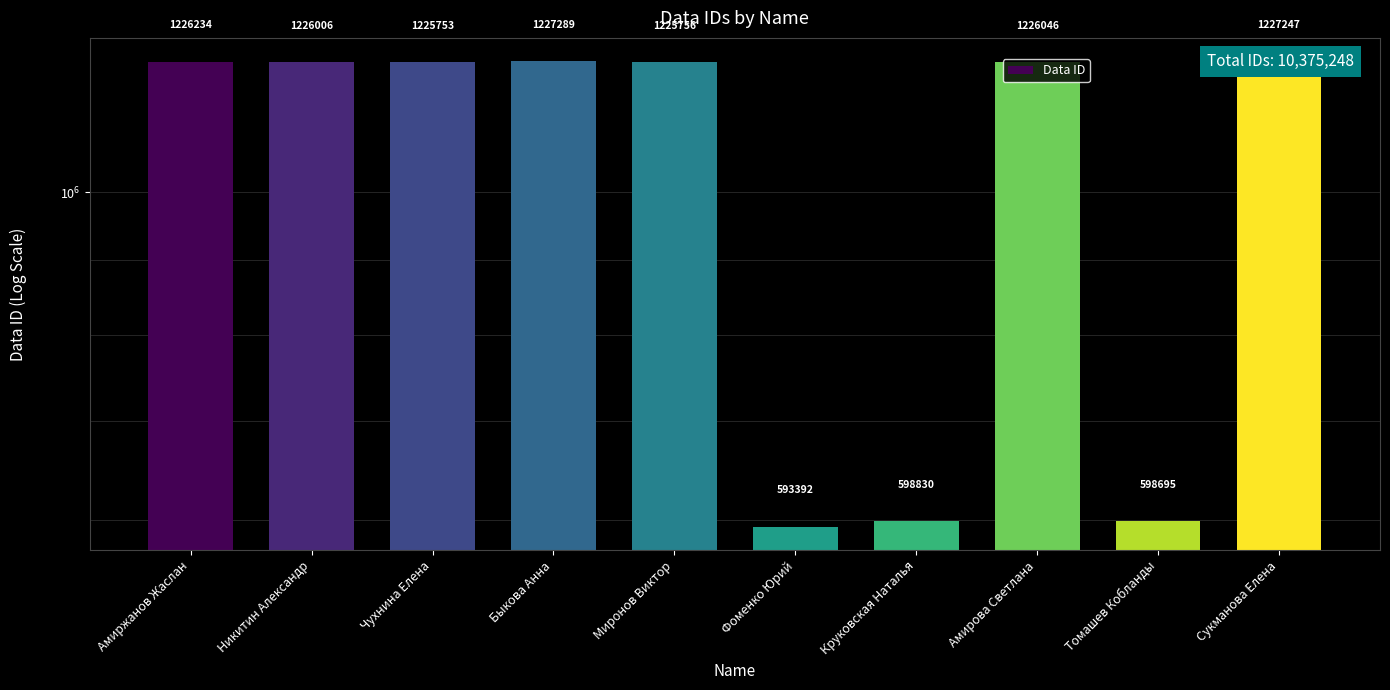

At which label does the data first exceed 1226006?

Амиржанов Жаслан